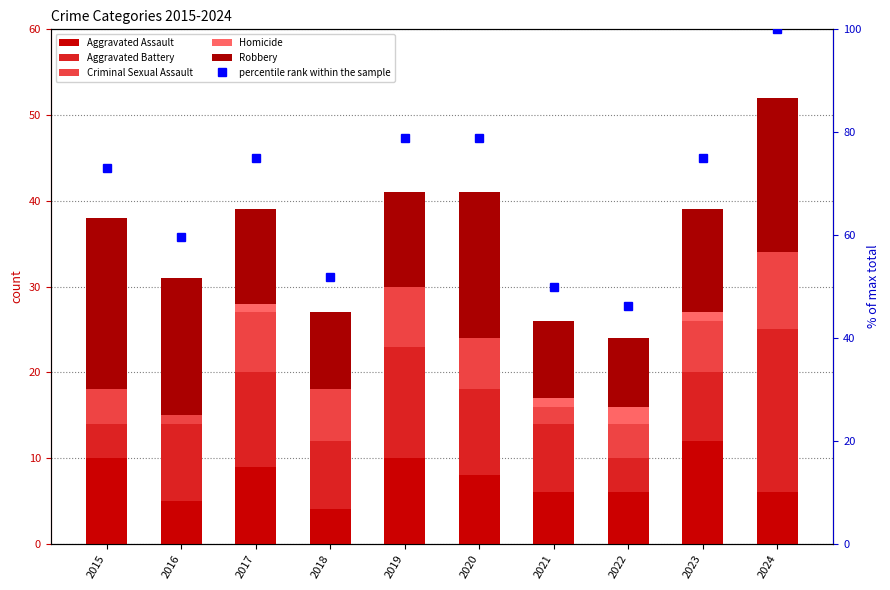

What is the minimum value for Aggravated Battery?

4.0